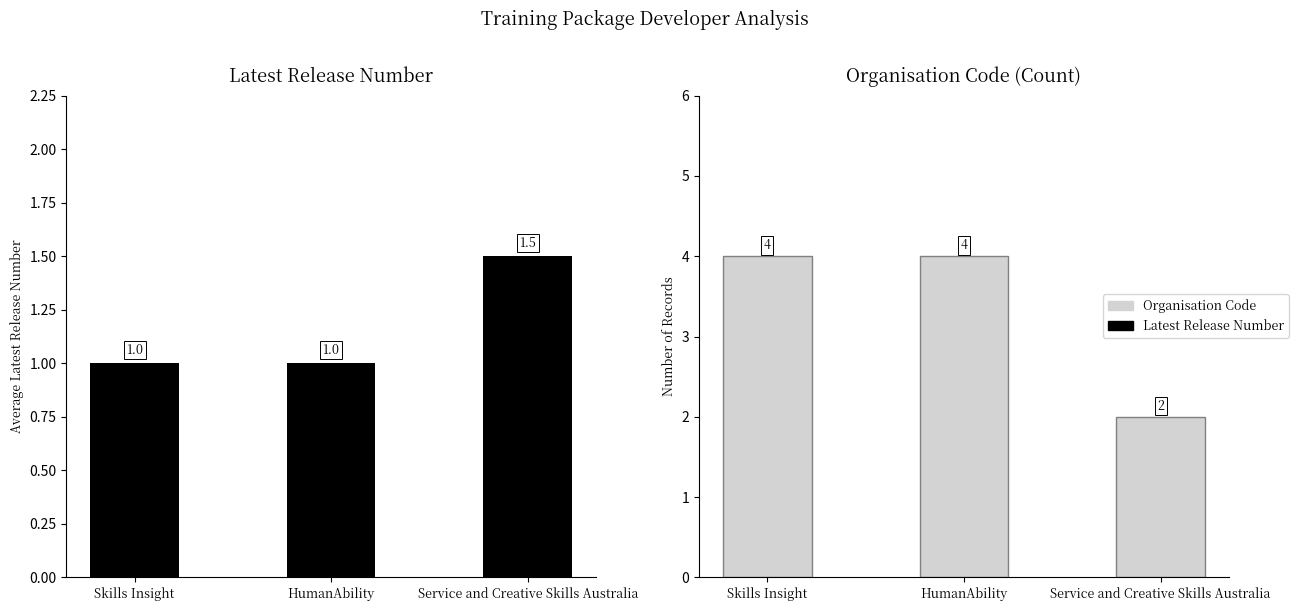

Reading left to right, list all the values displayed in this chart.

Latest Release Number: Skills Insight=1.0	HumanAbility=1.0	Service and Creative Skills Australia=1.5
Organisation Code: Skills Insight=4.0	HumanAbility=4.0	Service and Creative Skills Australia=2.0